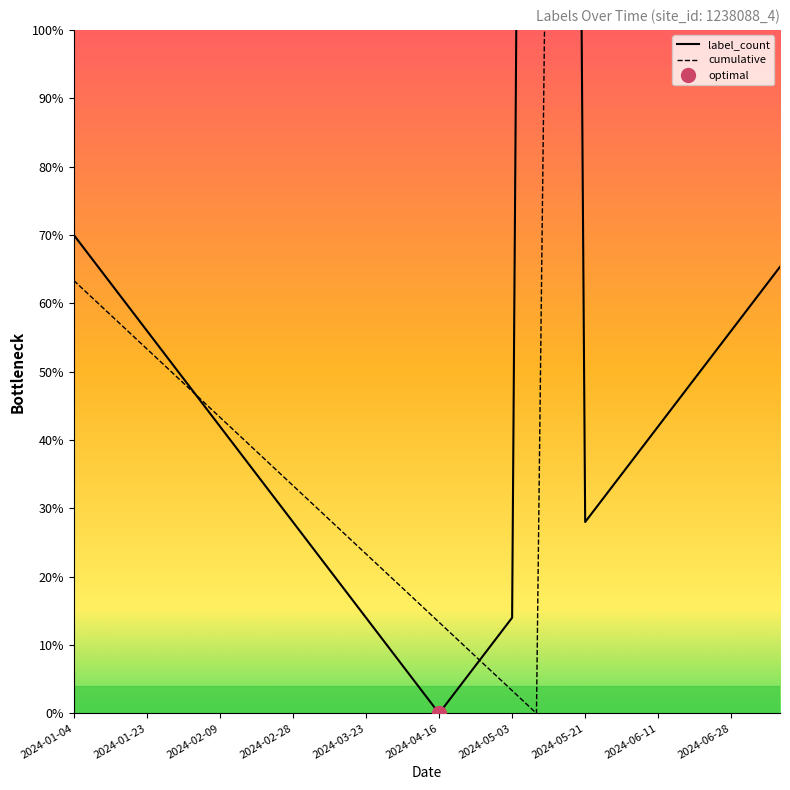

The value of label_count at 2024-04-16 is 0.0. True or false?

True